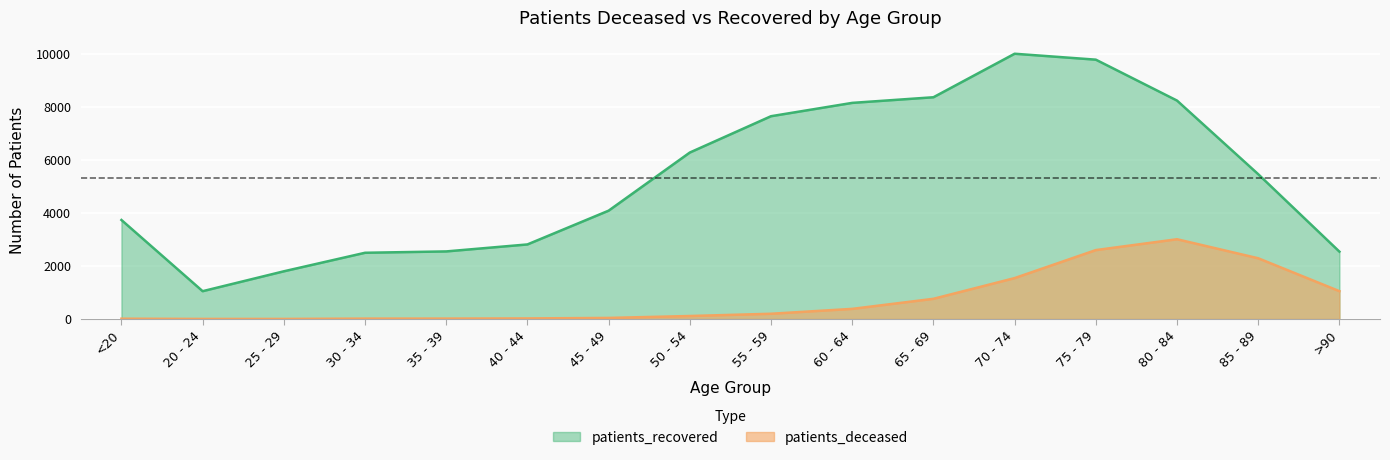

Between 20 - 24 and 55 - 59, which series saw the biggest shift?

patients_recovered